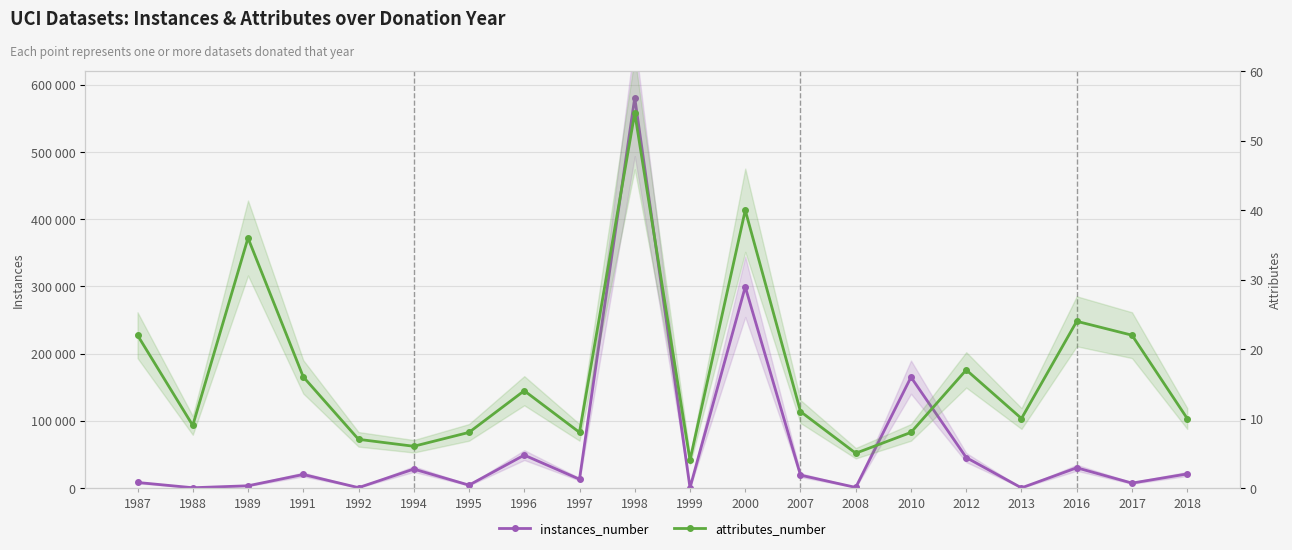

What is the value of the attributes_number point at the 3rd from the left?

36